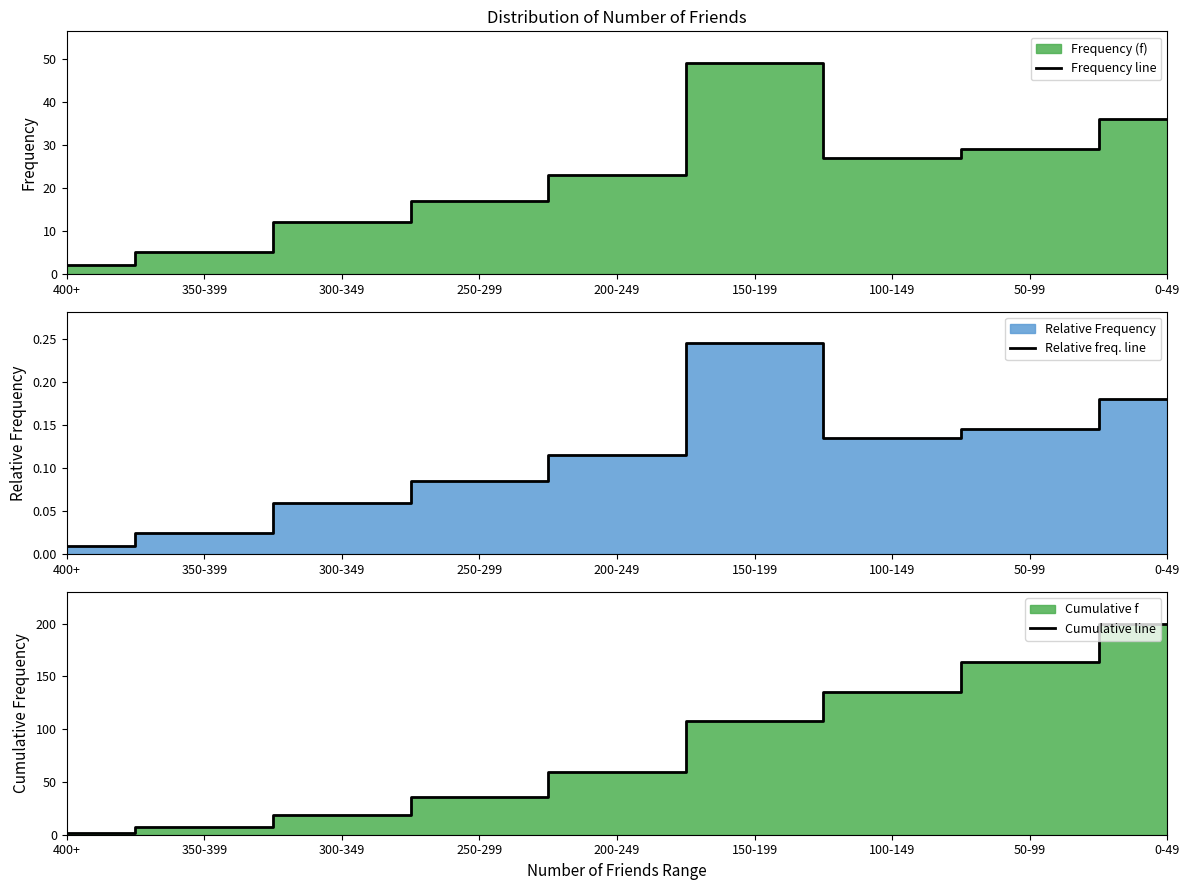

What is the label of the 7th point from the right?

300-349